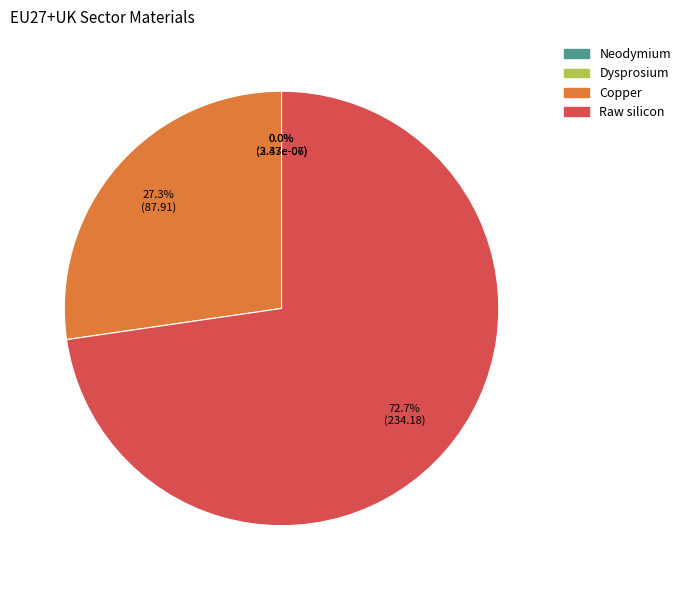

The Raw silicon slice represents 62% of the pie. True or false?

False